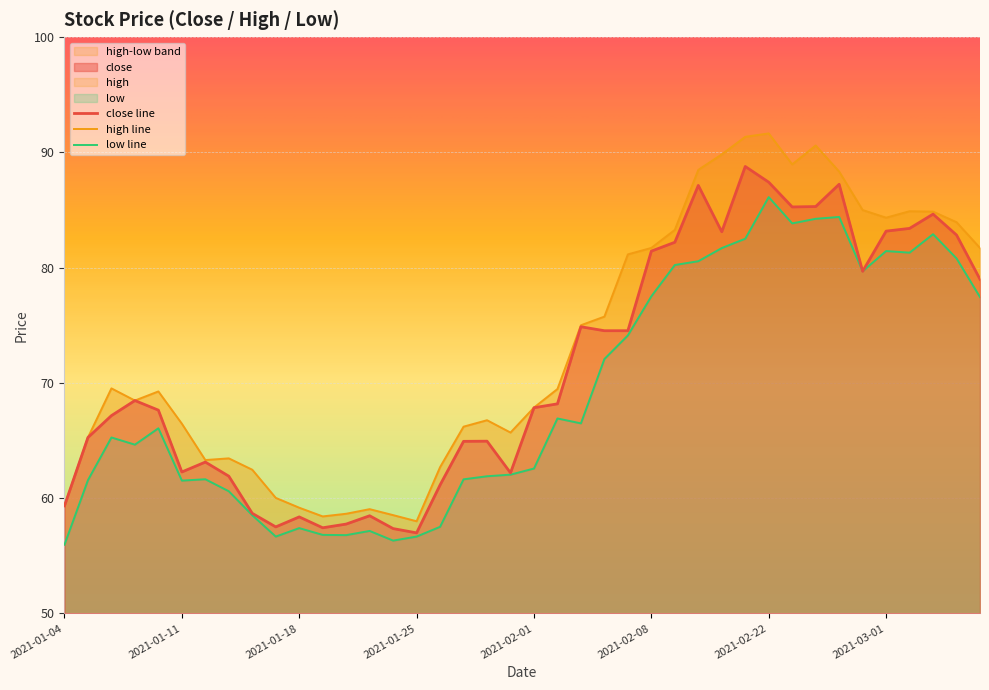

Rank the categories by high value from lowest to highest.

2021-01-25, 2021-01-19, 2021-01-22, 2021-01-20, 2021-01-21, 2021-01-18, 2021-01-04, 2021-01-15, 2021-01-14, 2021-01-26, 2021-01-12, 2021-01-13, 2021-01-05, 2021-01-29, 2021-01-27, 2021-01-11, 2021-01-28, 2021-02-01, 2021-01-07, 2021-01-08, 2021-02-02, 2021-01-06, 2021-02-03, 2021-02-04, 2021-02-05, 2021-03-05, 2021-02-08, 2021-02-09, 2021-03-04, 2021-03-01, 2021-03-03, 2021-03-02, 2021-02-26, 2021-02-25, 2021-02-10, 2021-02-23, 2021-02-18, 2021-02-24, 2021-02-19, 2021-02-22